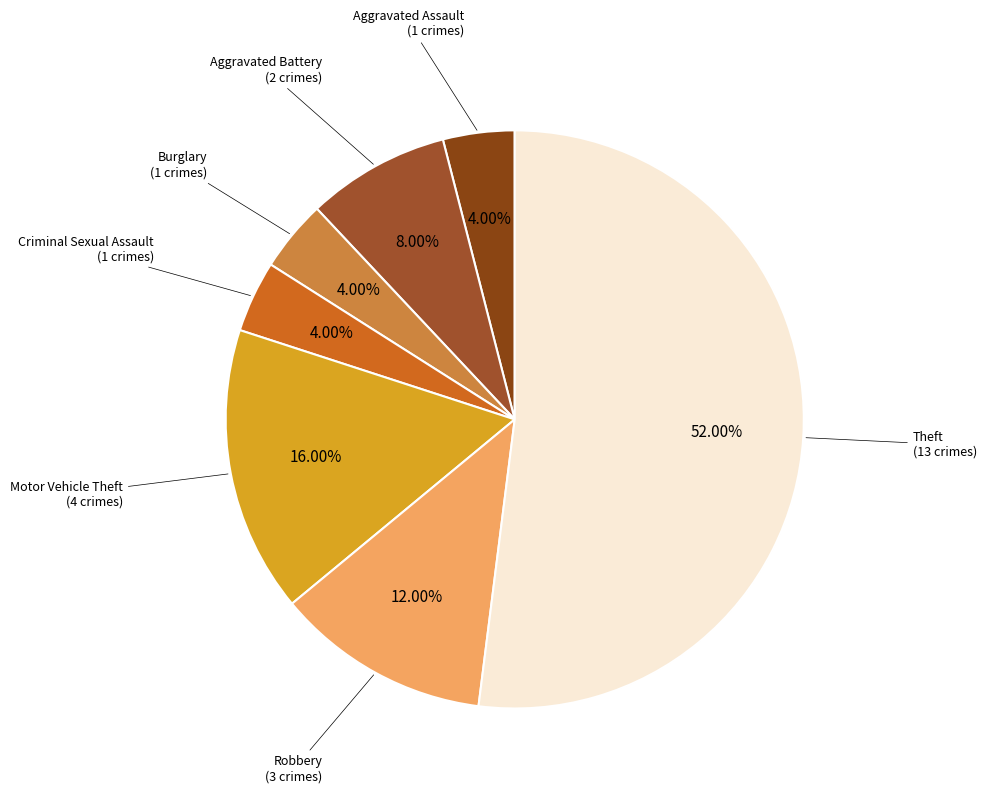

What portion of the pie excludes Burglary?

96.0%